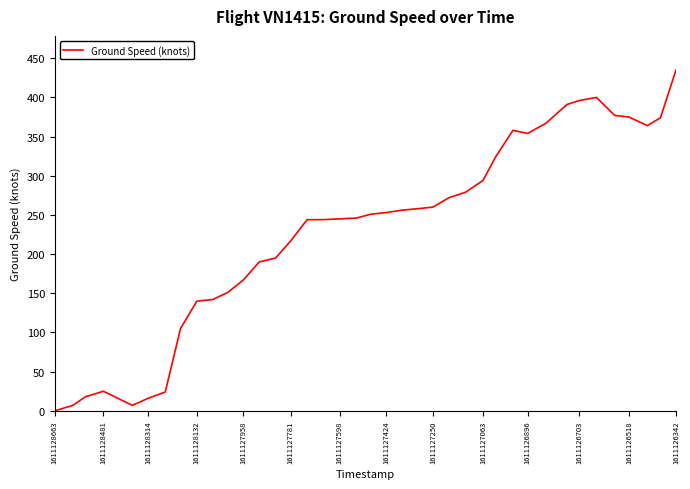

What is the difference between the maximum and minimum values?

435